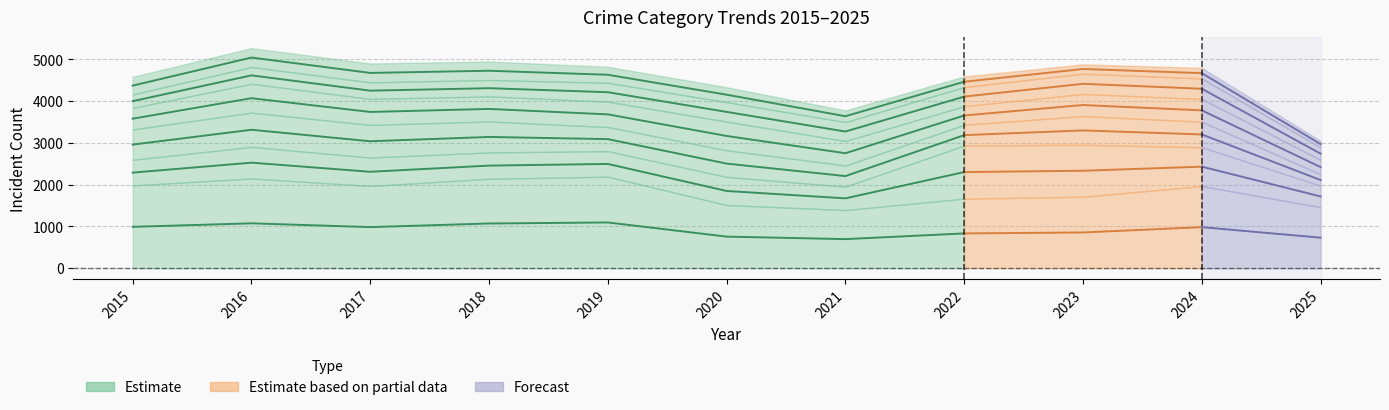

How many interior local valleys (lower than both neighbors) does the data have?

2